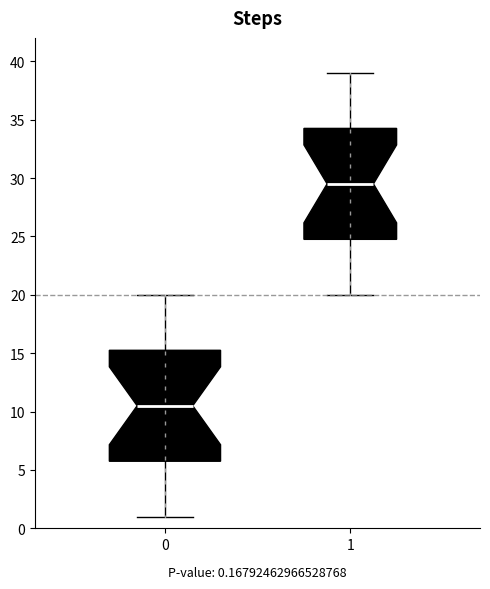

Where does the upper whisker of the box at x = 1 end on the y-axis? The values are not printed on the chart, so give them approximately, as read against the axis.

39.0